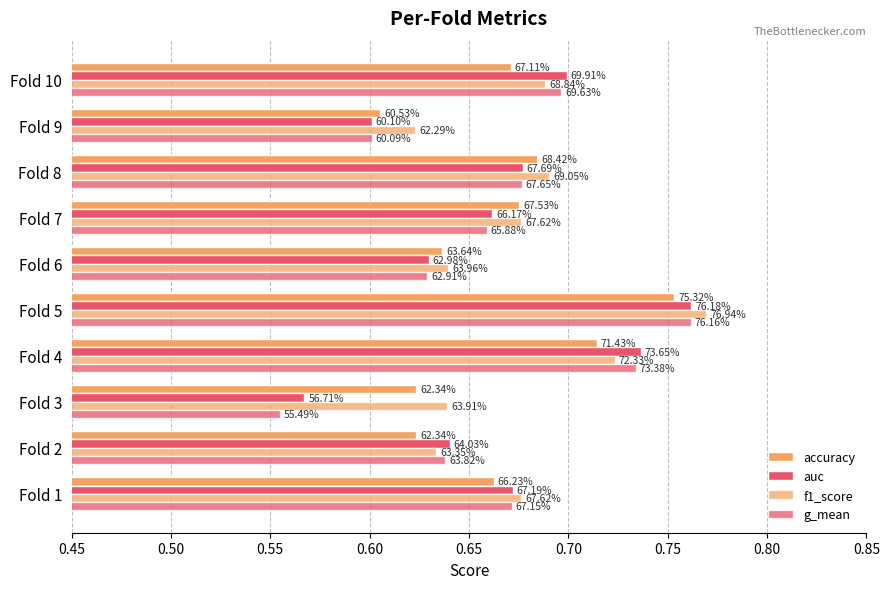

Reading left to right, list all the values displayed in this chart.

accuracy: 0.7	0.6	0.6	0.7	0.8	0.6	0.7	0.7	0.6	0.7
auc: 0.7	0.6	0.6	0.7	0.8	0.6	0.7	0.7	0.6	0.7
f1_score: 0.7	0.6	0.6	0.7	0.8	0.6	0.7	0.7	0.6	0.7
g_mean: 0.7	0.6	0.6	0.7	0.8	0.6	0.7	0.7	0.6	0.7